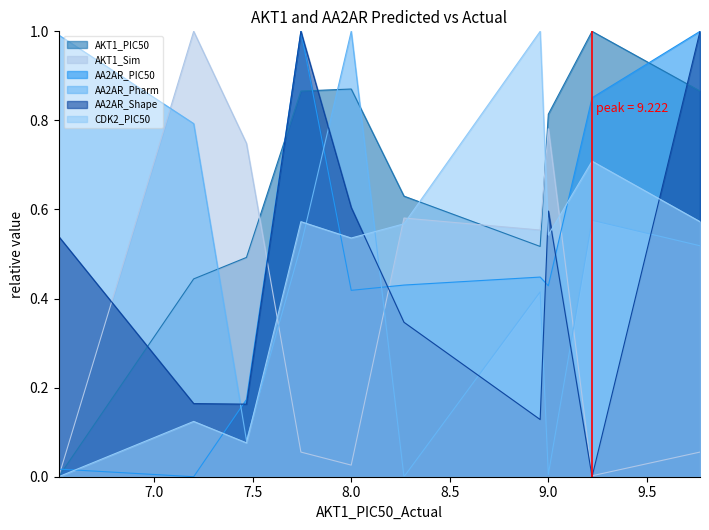

True or false: AA2AR_PIC50 has a value of 0.7 at 8.958607314841775.

False